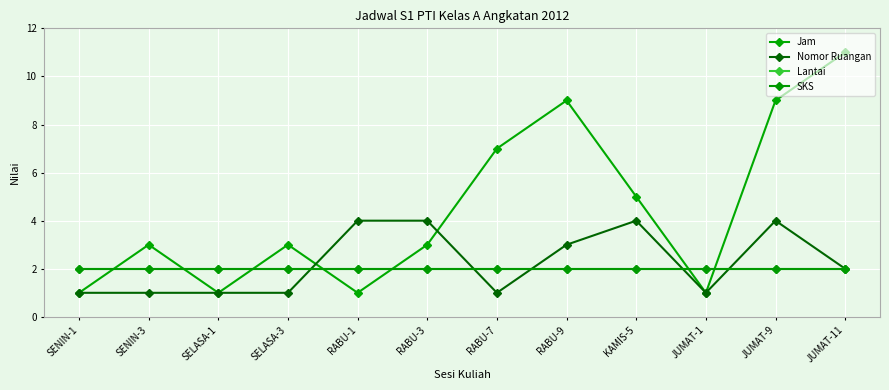

What is the label of the 9th point from the left?

KAMIS-5